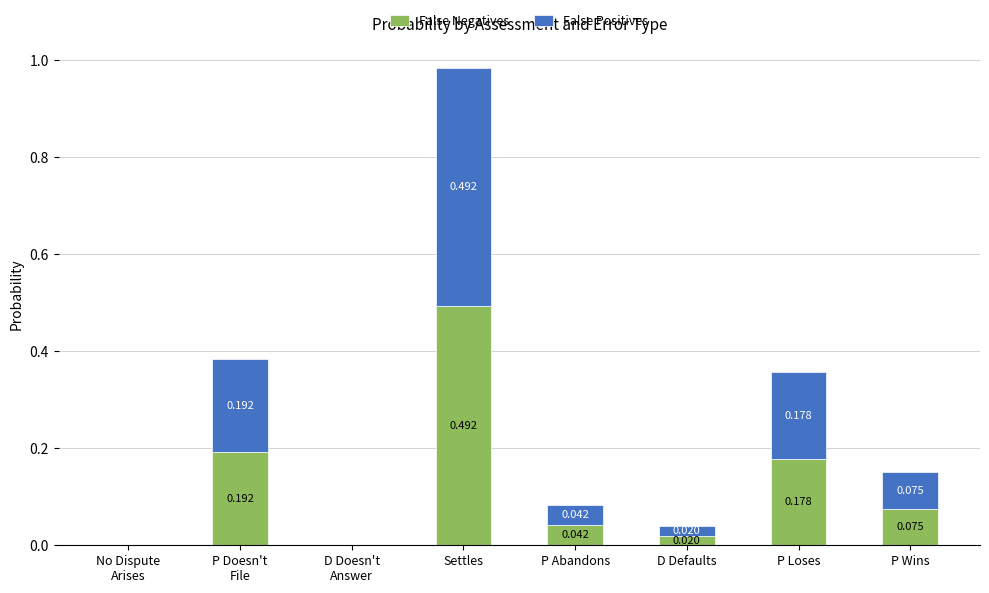

Rank the categories by False Negatives value from lowest to highest.

No Dispute
Arises, D Doesn't
Answer, D Defaults, P Abandons, P Wins, P Loses, P Doesn't
File, Settles